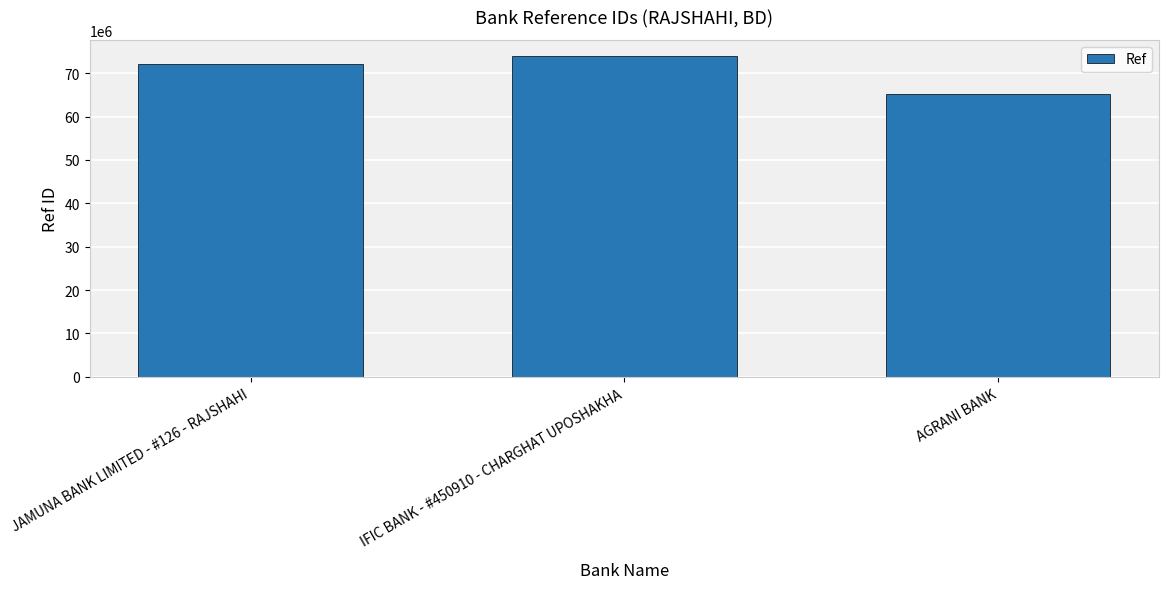

The value at AGRANI BANK is 29233452. True or false?

False